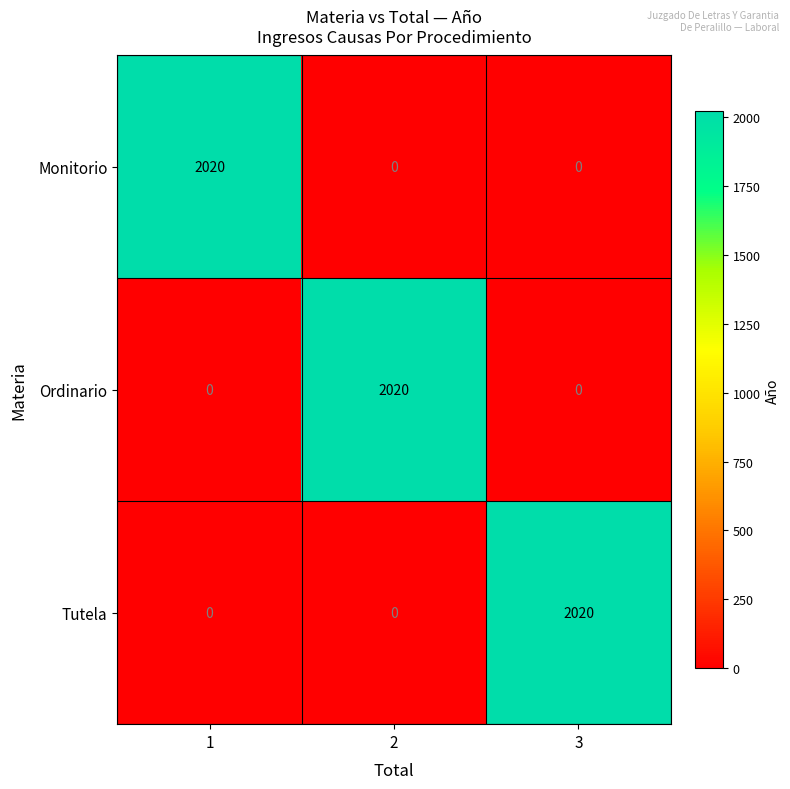

At how many categories does at least one series exceed 1341?

3